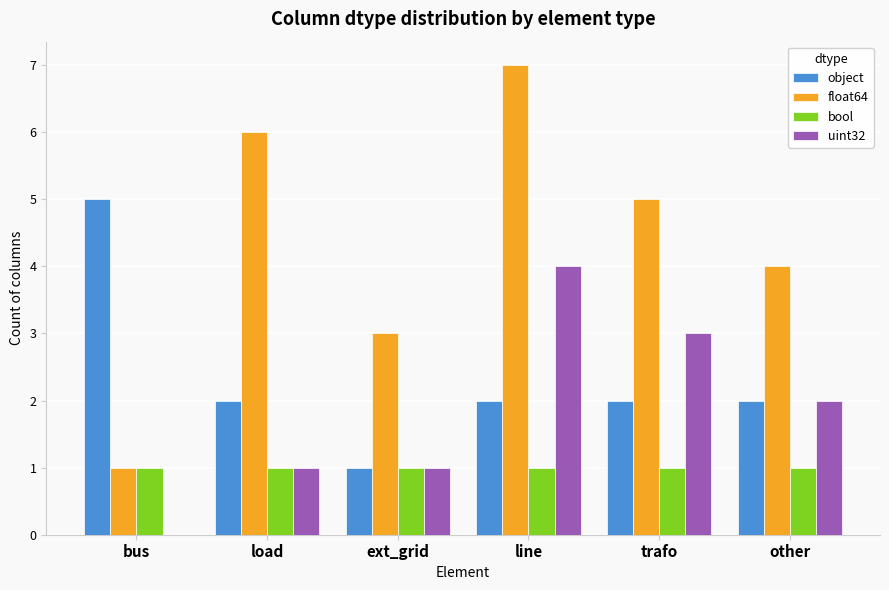

What is the sum of the float64 values at line and other?

11